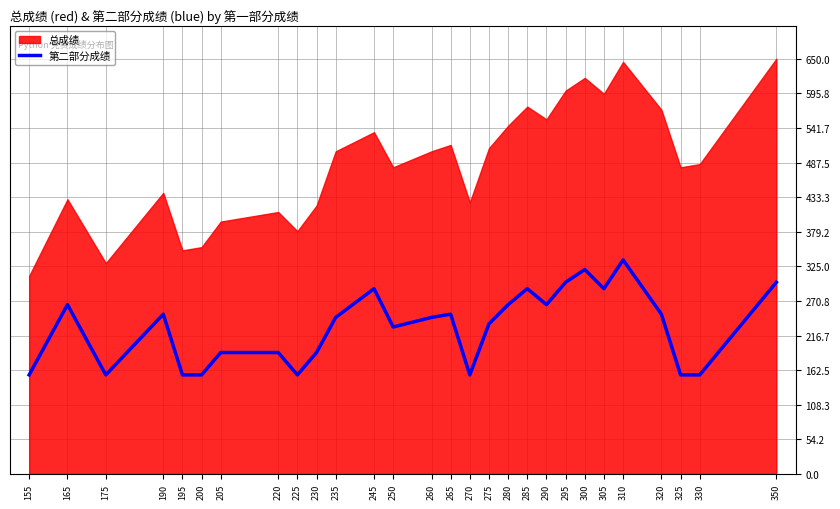

True or false: 第二部分成绩 has a value of 333 at 235.

False